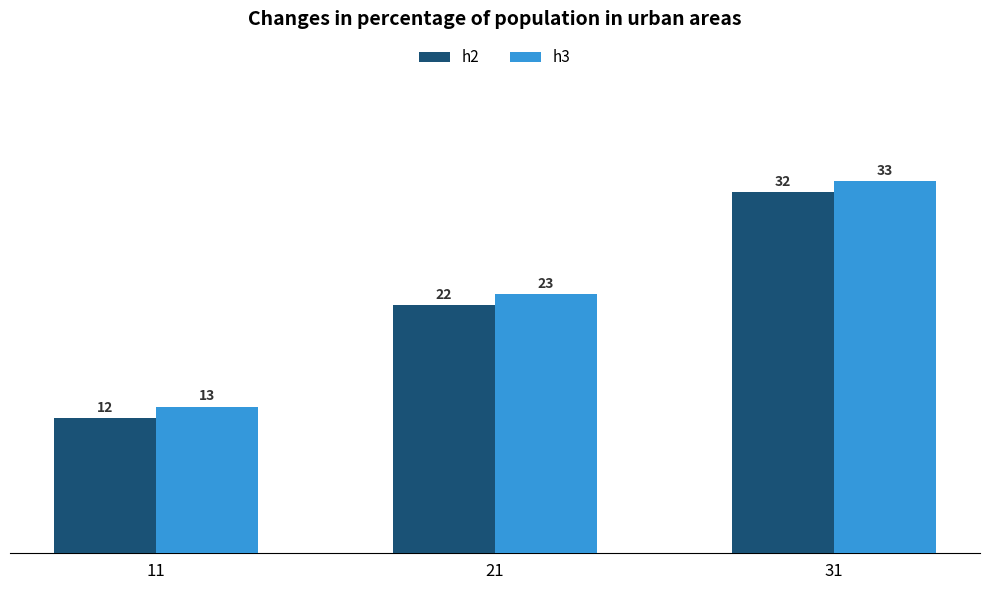

True or false: h2 has a value of 5 at 11.

False